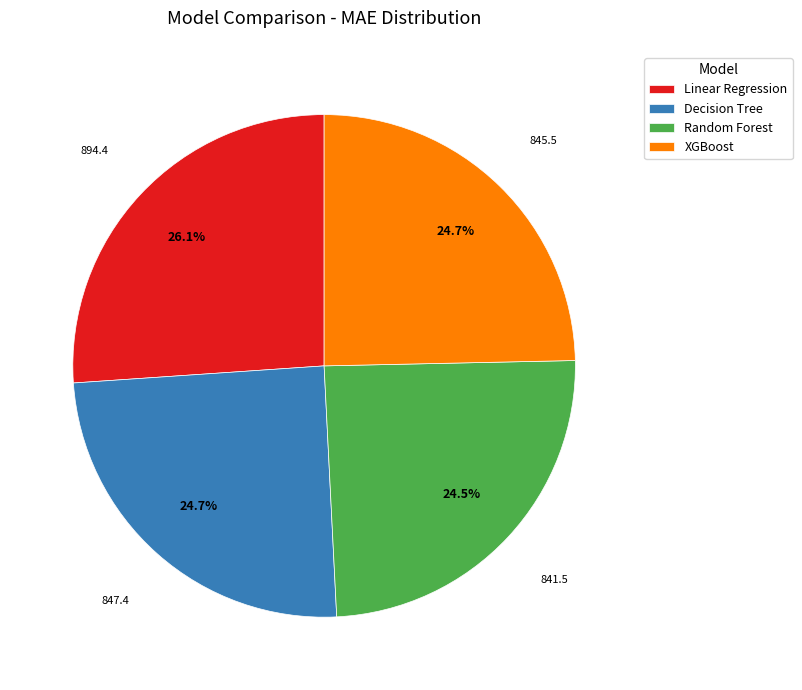

To the nearest percent, what portion does Linear Regression represent?

26%